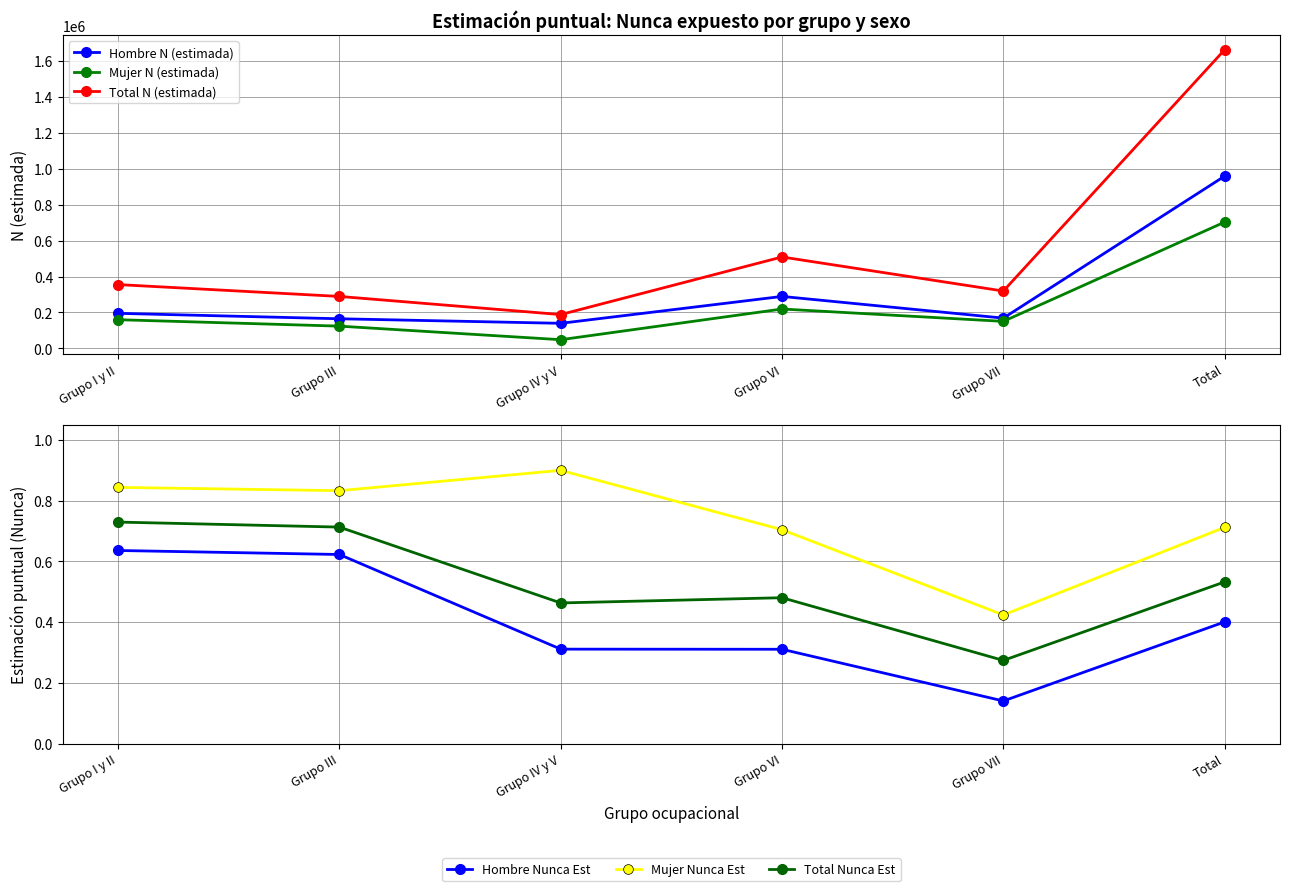

Which category has the lowest value across all series?

Grupo VII